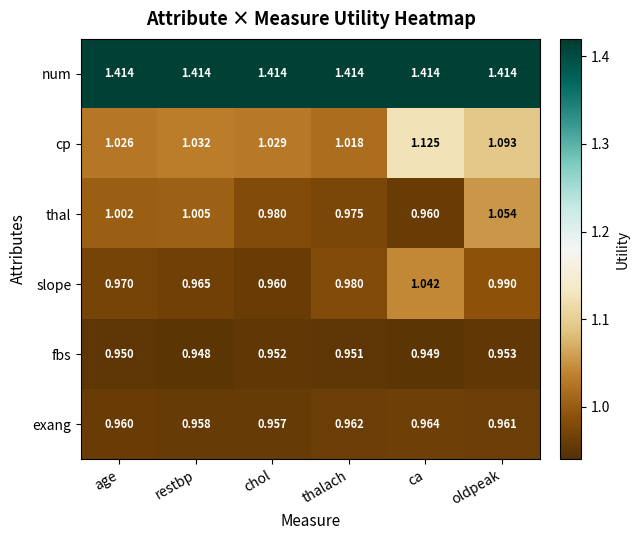

At how many categories does at least one series exceed 1?

6